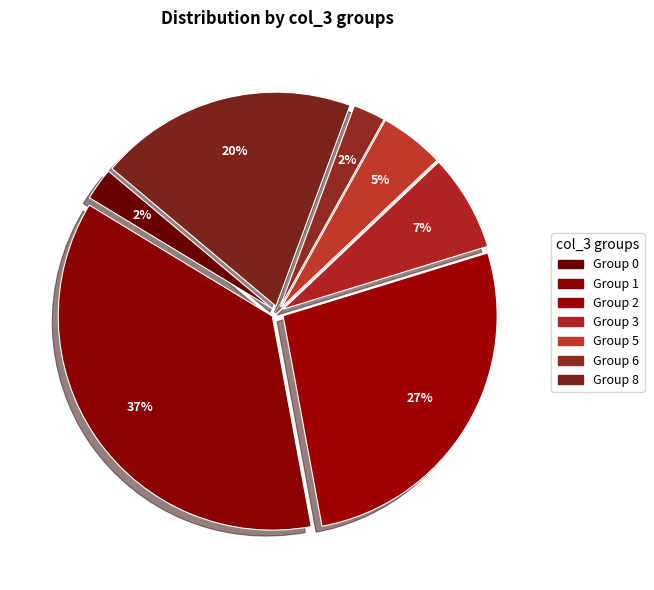

Count the number of slices in the pie.

7